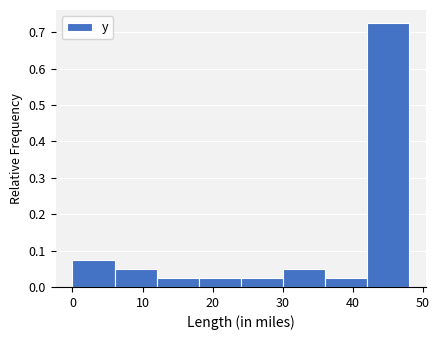

Over which range of the x-axis is the bar tallest?

42 to 48